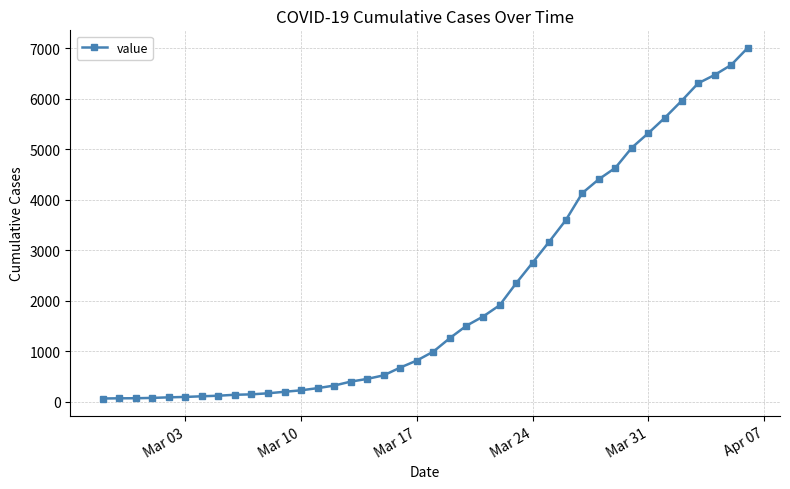

What is the maximum value shown in the chart?

7004